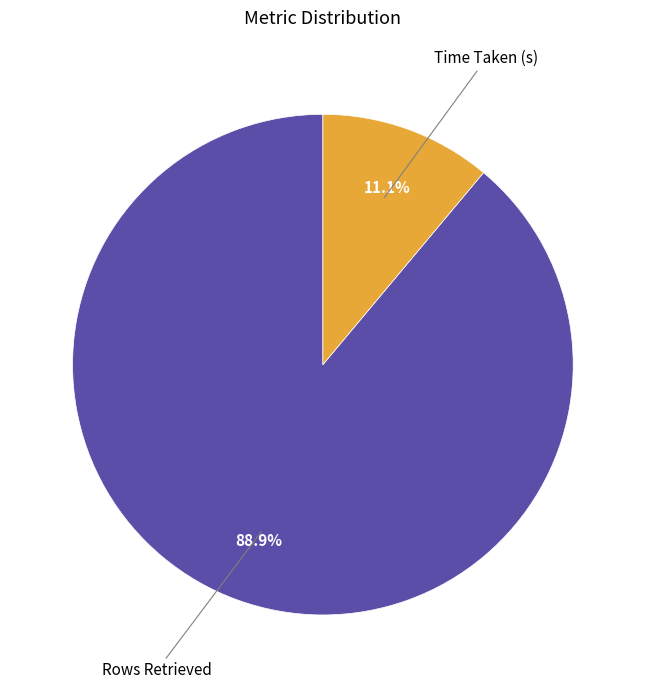

Count the number of slices in the pie.

2